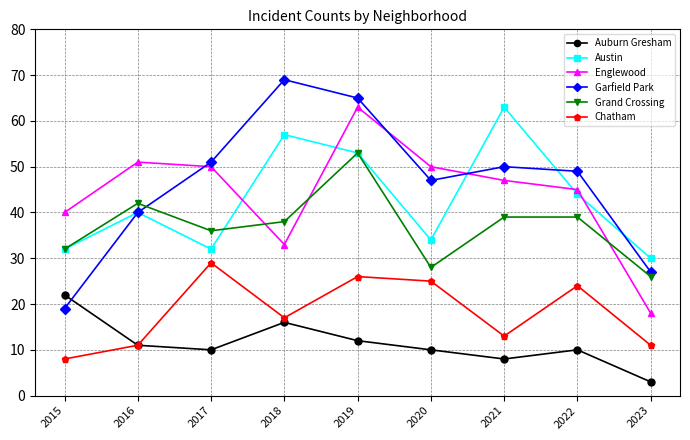

Reading left to right, what are all the values shown in this chart?

Auburn Gresham: 2015=22	2016=11	2017=10	2018=16	2019=12	2020=10	2021=8	2022=10	2023=3
Austin: 2015=32	2016=40	2017=32	2018=57	2019=53	2020=34	2021=63	2022=44	2023=30
Englewood: 2015=40	2016=51	2017=50	2018=33	2019=63	2020=50	2021=47	2022=45	2023=18
Garfield Park: 2015=19	2016=40	2017=51	2018=69	2019=65	2020=47	2021=50	2022=49	2023=27
Grand Crossing: 2015=32	2016=42	2017=36	2018=38	2019=53	2020=28	2021=39	2022=39	2023=26
Chatham: 2015=8	2016=11	2017=29	2018=17	2019=26	2020=25	2021=13	2022=24	2023=11